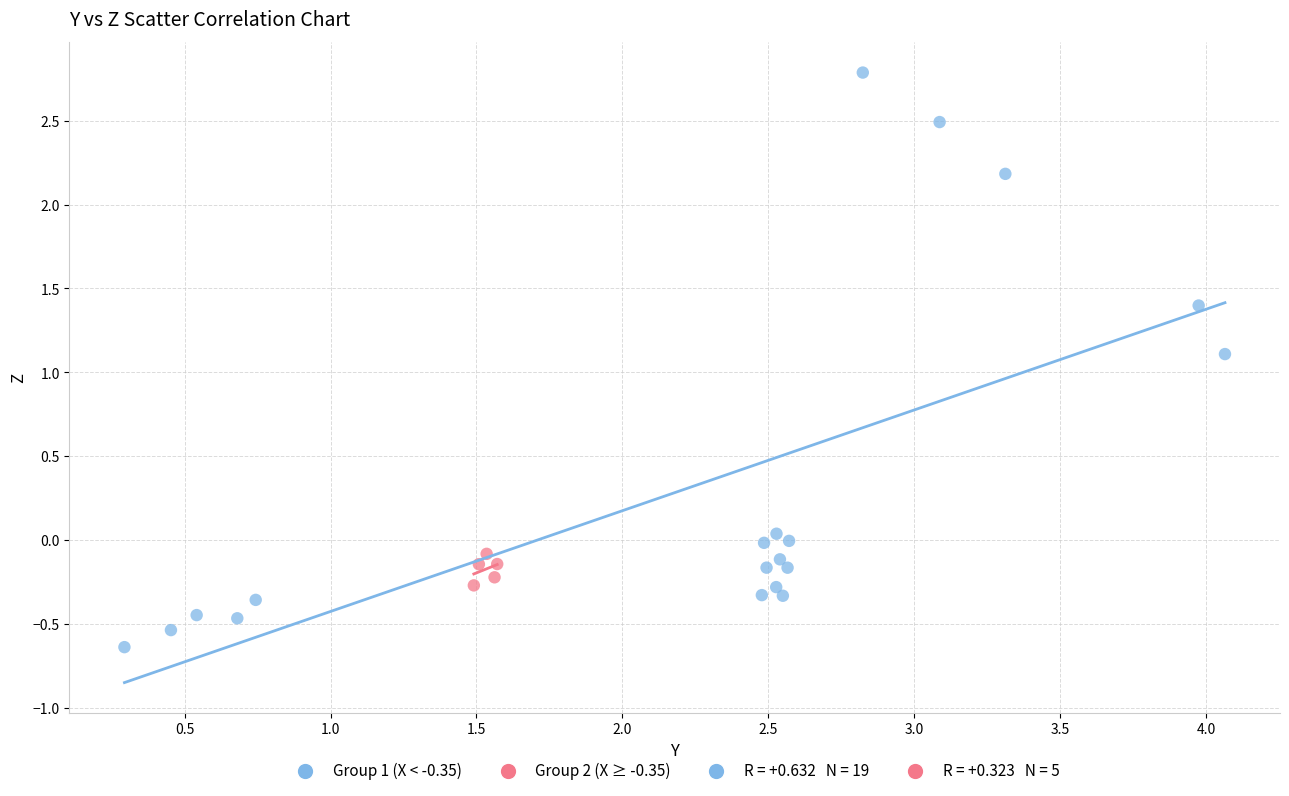

Which series has the widest spread of Y values?

Group 1 (X < -0.35)